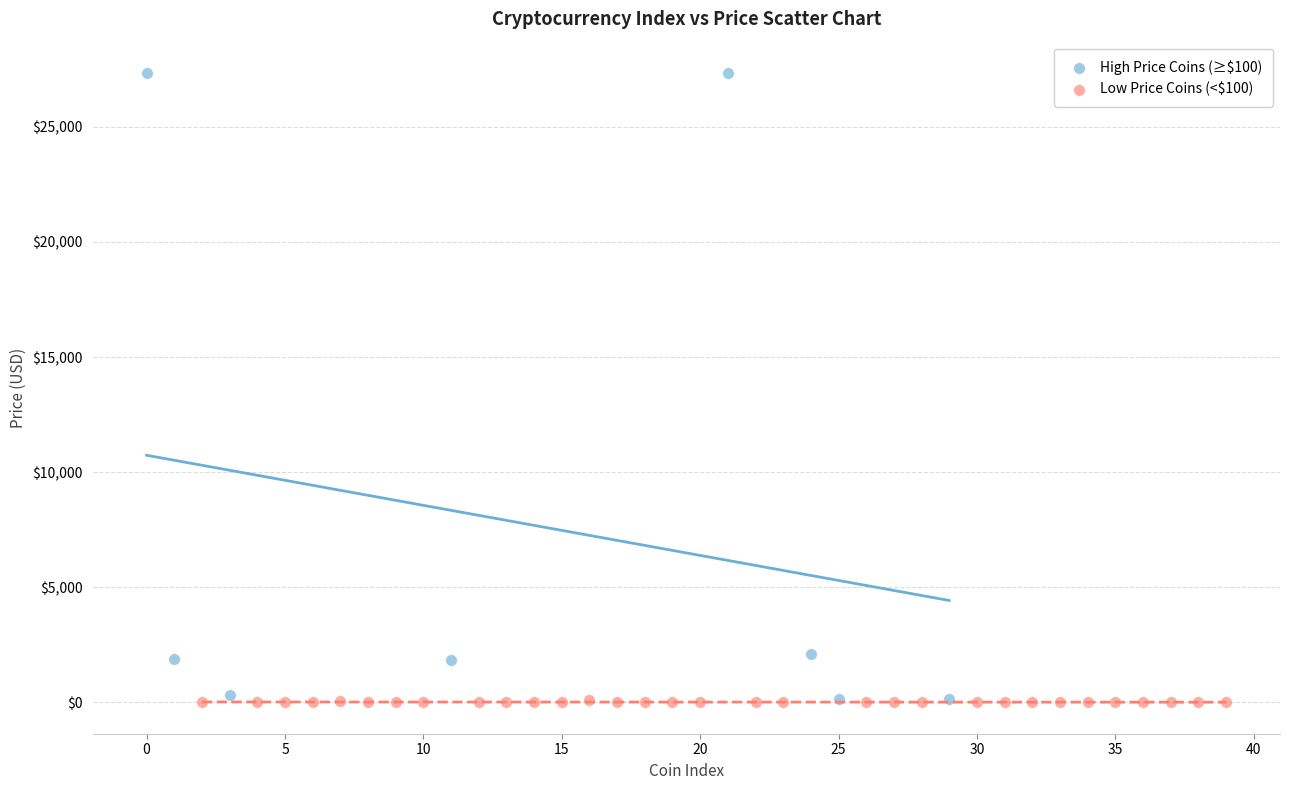

Which series has the largest Y range (max minus min)?

High Price Coins (≥$100)